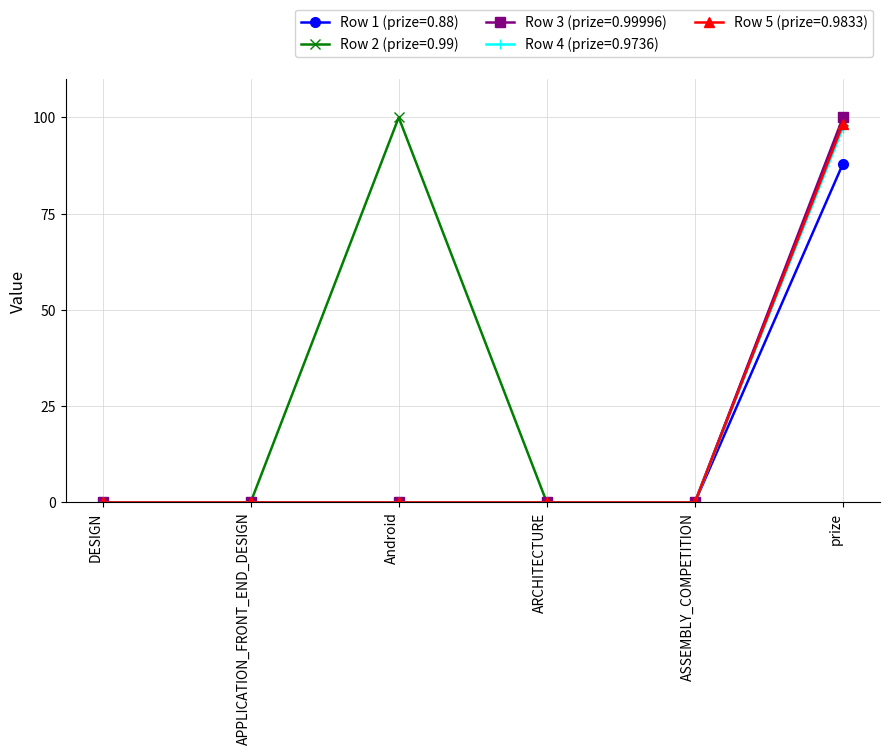

What is the label of the 4th point from the left?

ARCHITECTURE